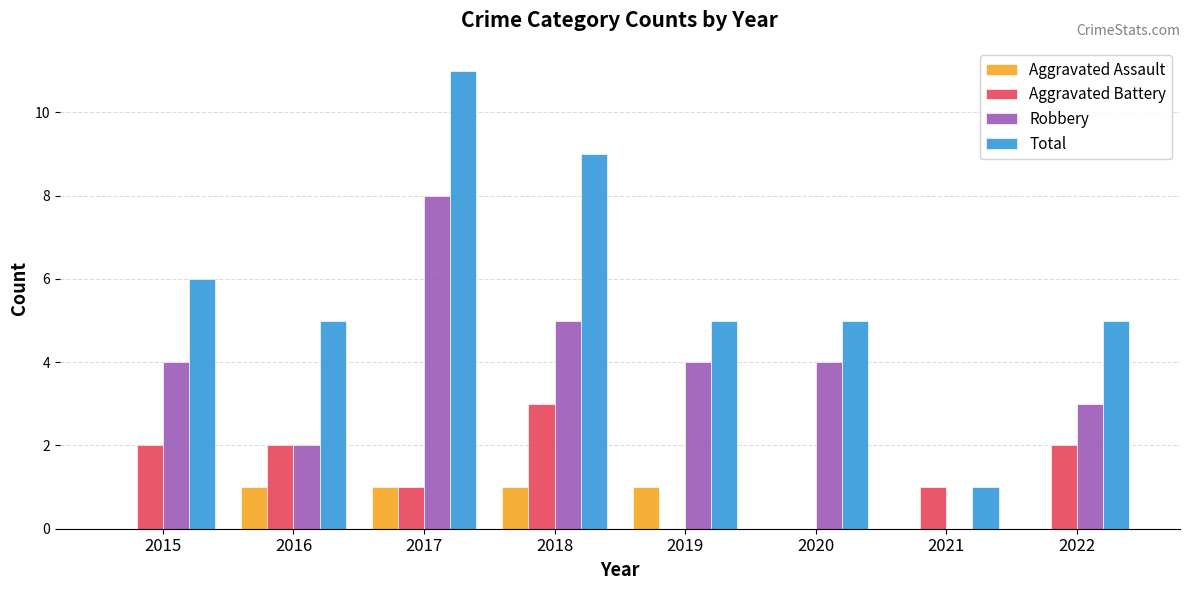

How many series are shown in this chart?

4